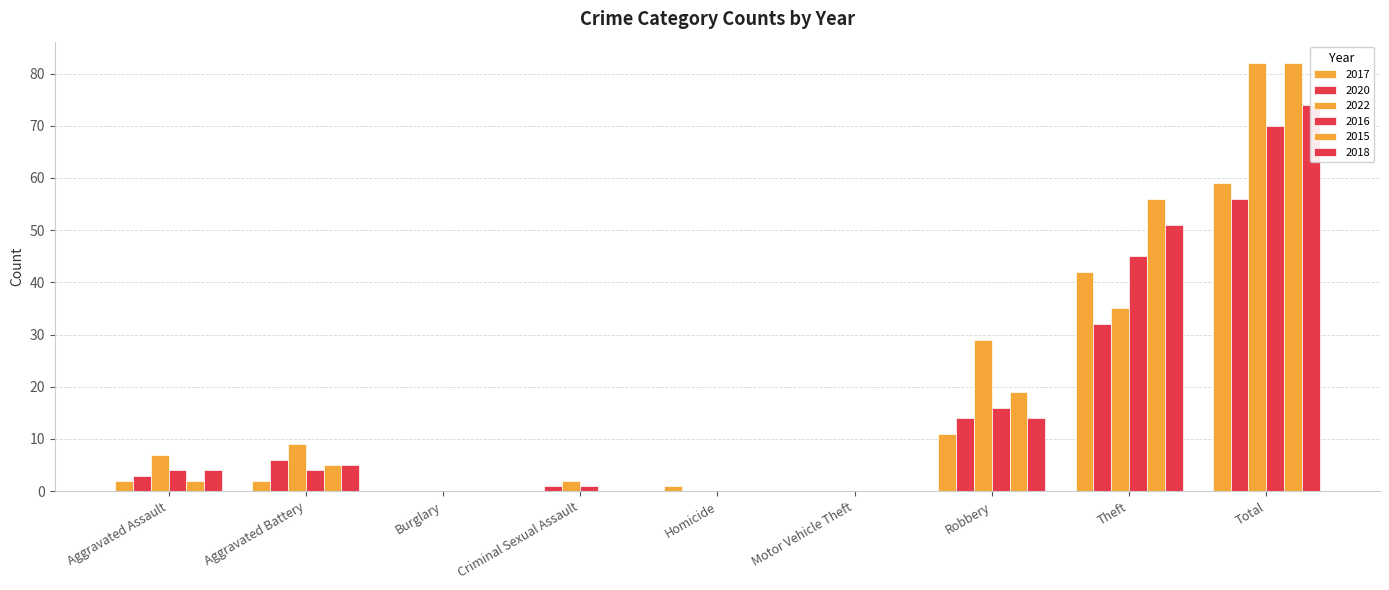

Reading left to right, list all the values displayed in this chart.

2017: 2	2	0	0	1	0	11	42	59
2020: 3	6	0	1	0	0	14	32	56
2022: 7	9	0	2	0	0	29	35	82
2016: 4	4	0	1	0	0	16	45	70
2015: 2	5	0	0	0	0	19	56	82
2018: 4	5	0	0	0	0	14	51	74